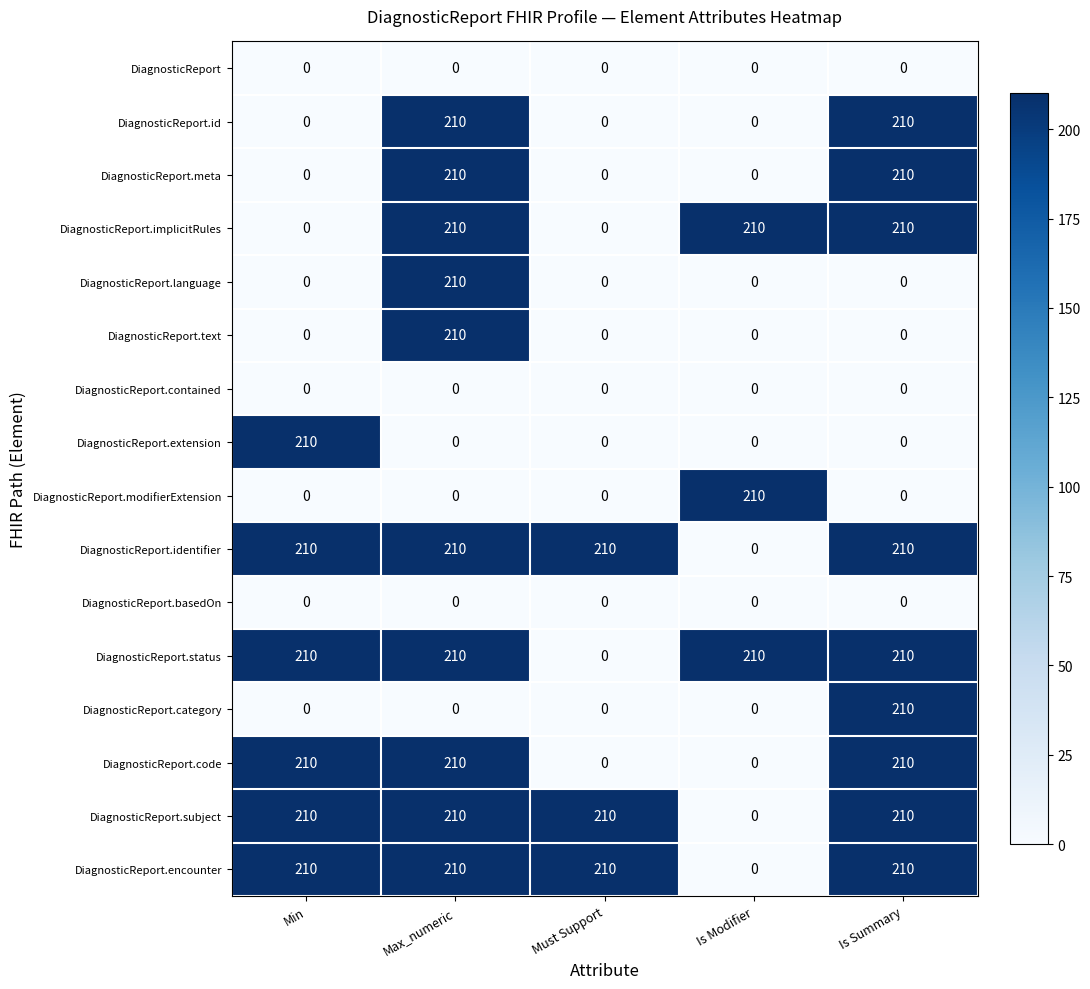

What is the spread (max minus min) of values at Max_numeric?

210